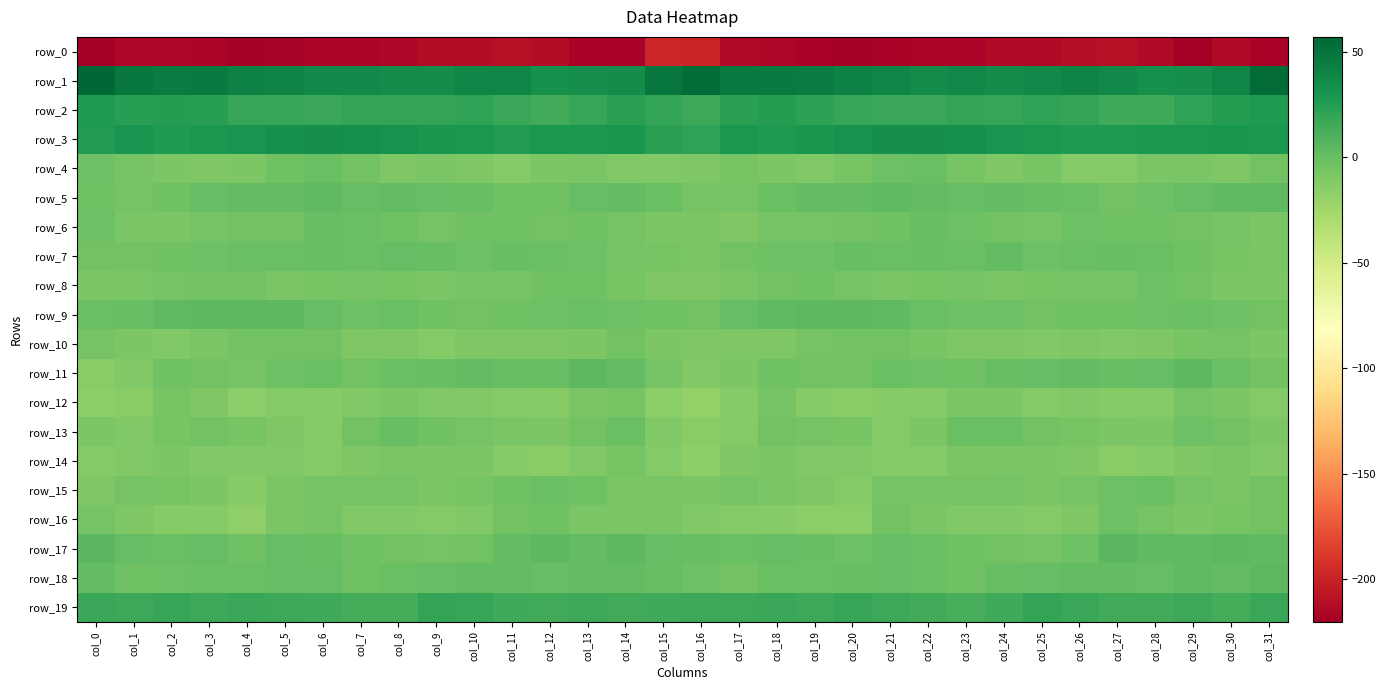

How many positive values does the row_11 series have?

11